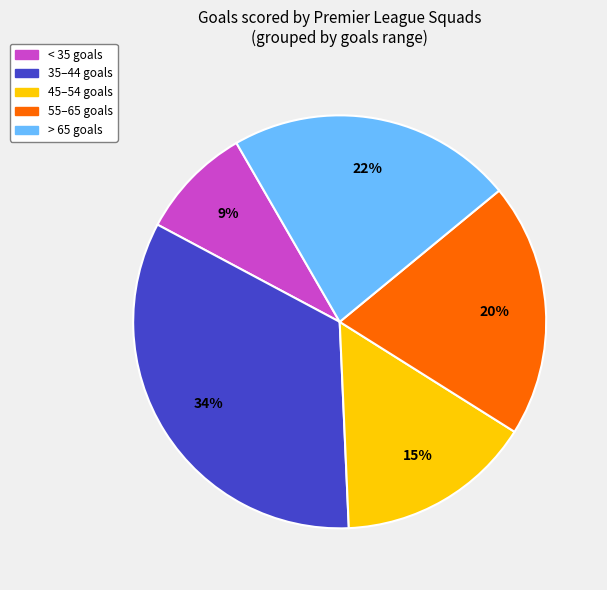

Is there a majority slice in this chart?

No